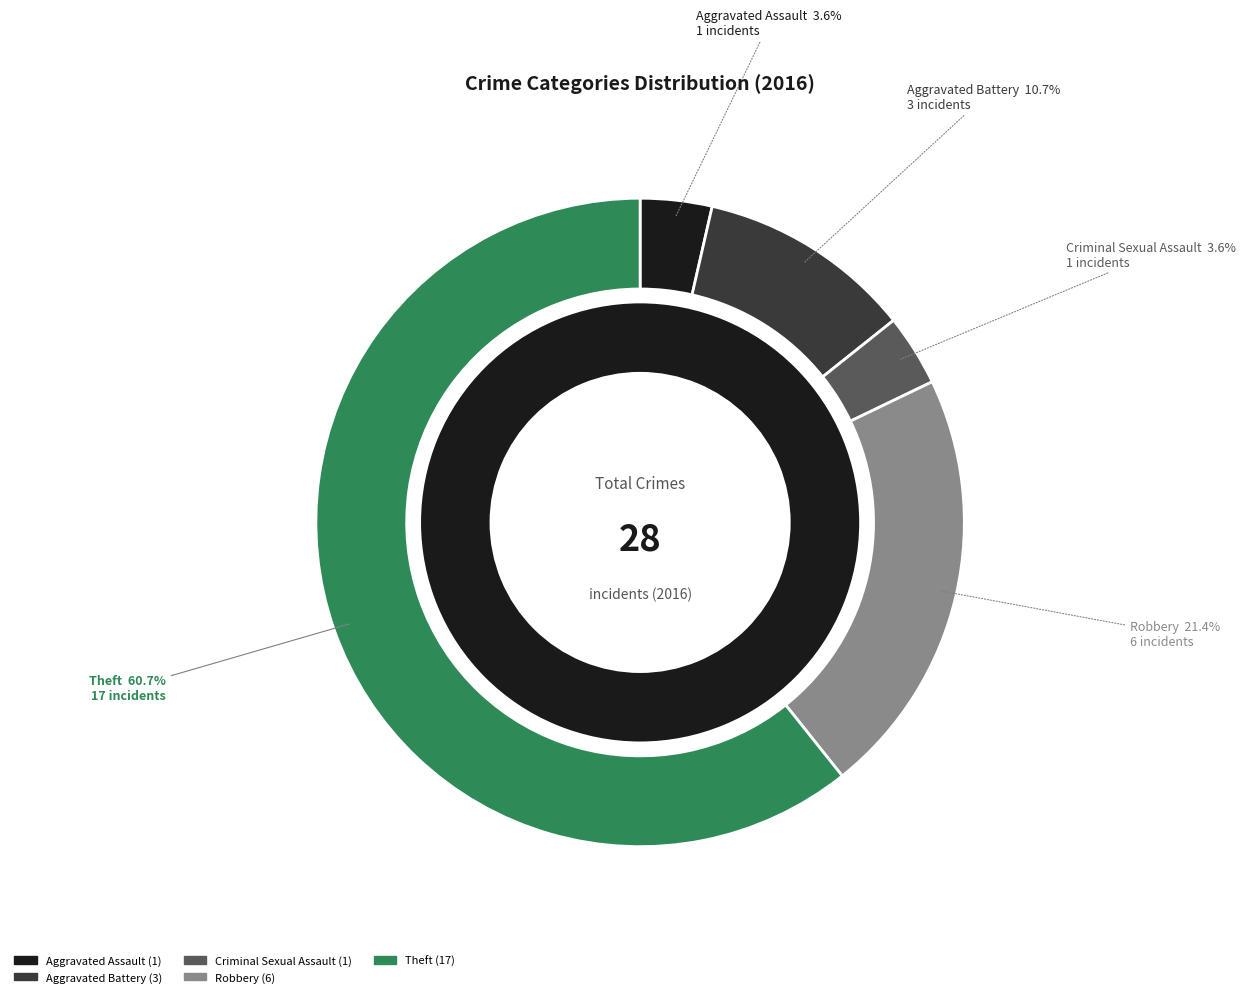

To the nearest percent, what percentage of the pie is Theft?

61%